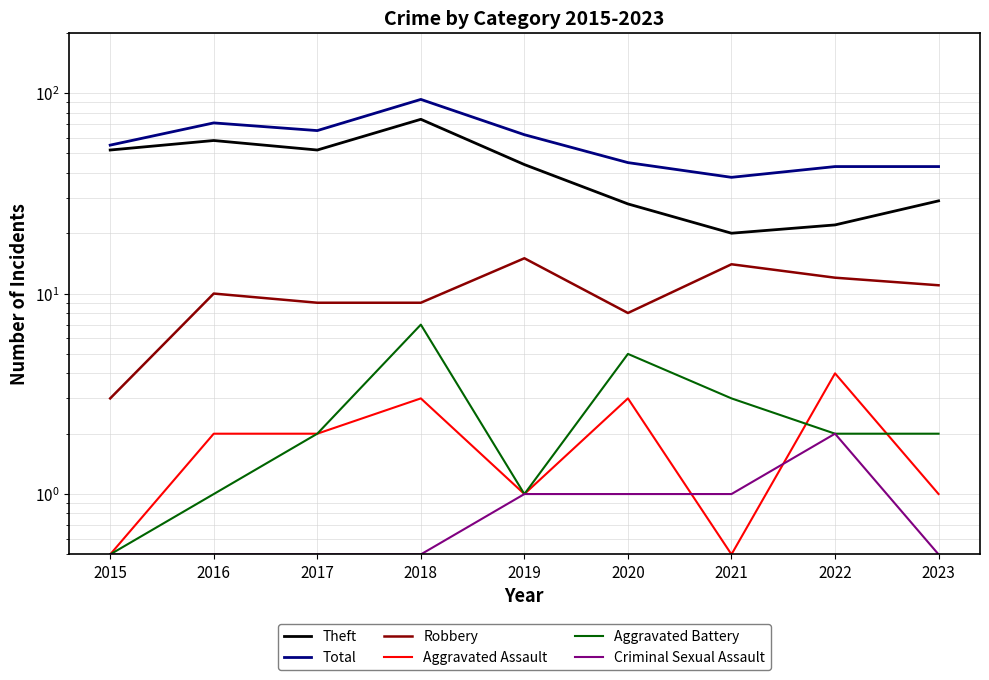

What is the spread (max minus min) of values at 2023?

42.5